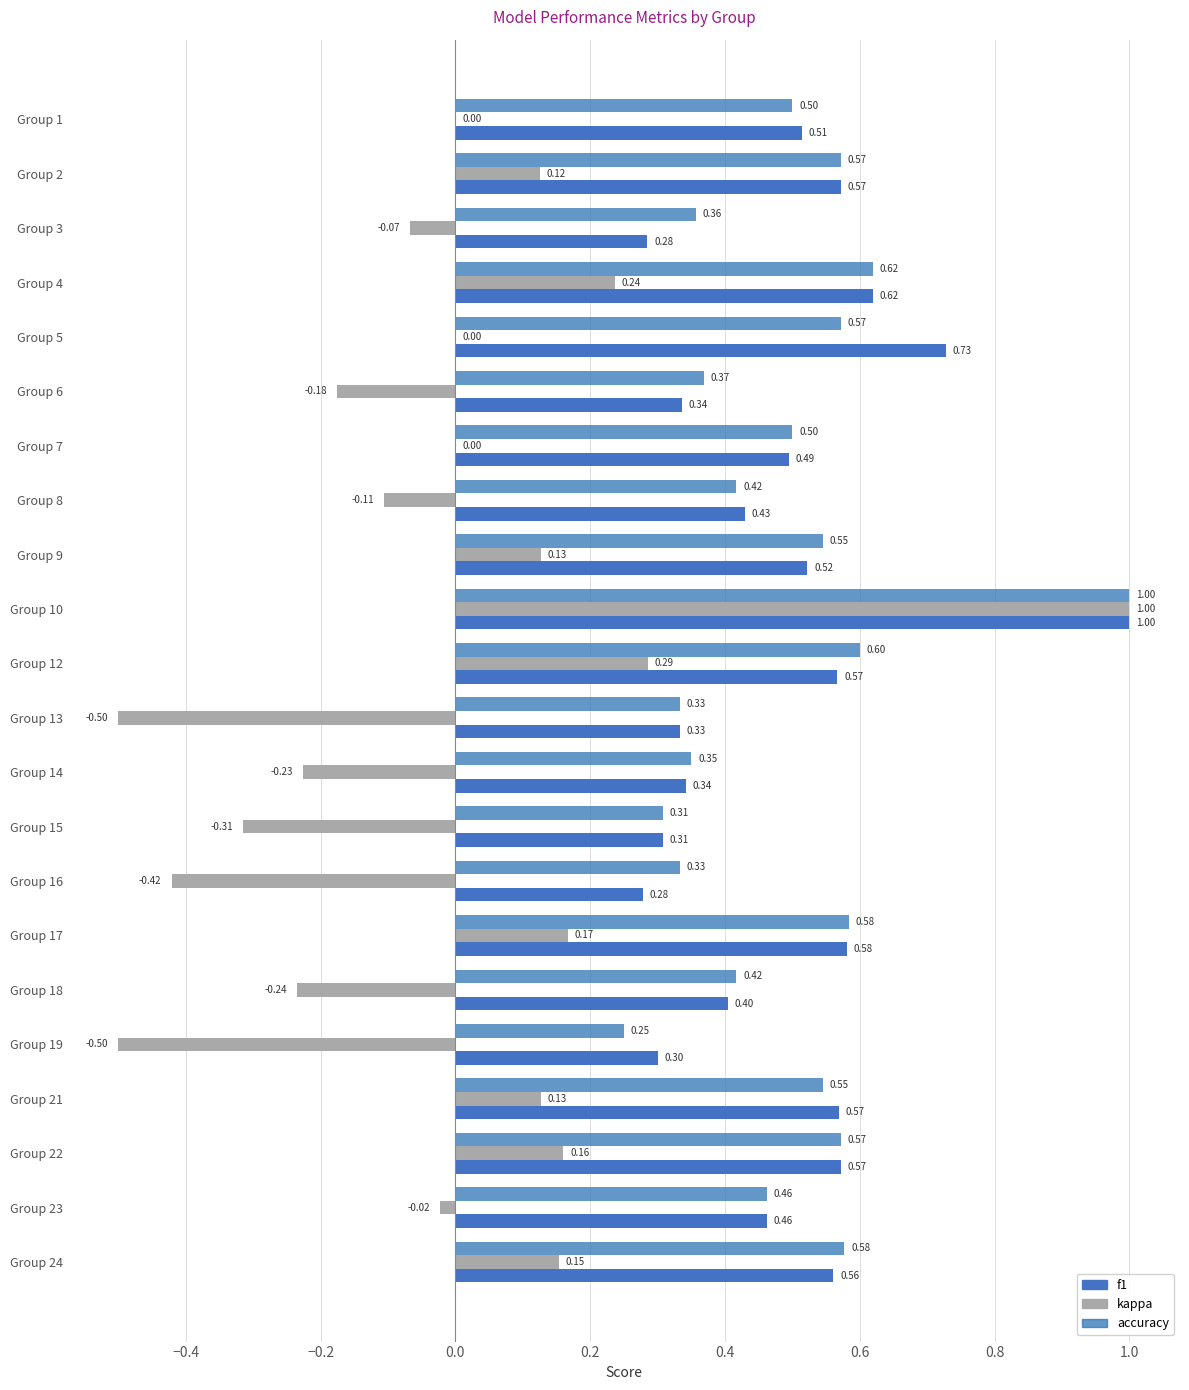

What is the difference between the maximum and minimum values in the kappa series?

1.5